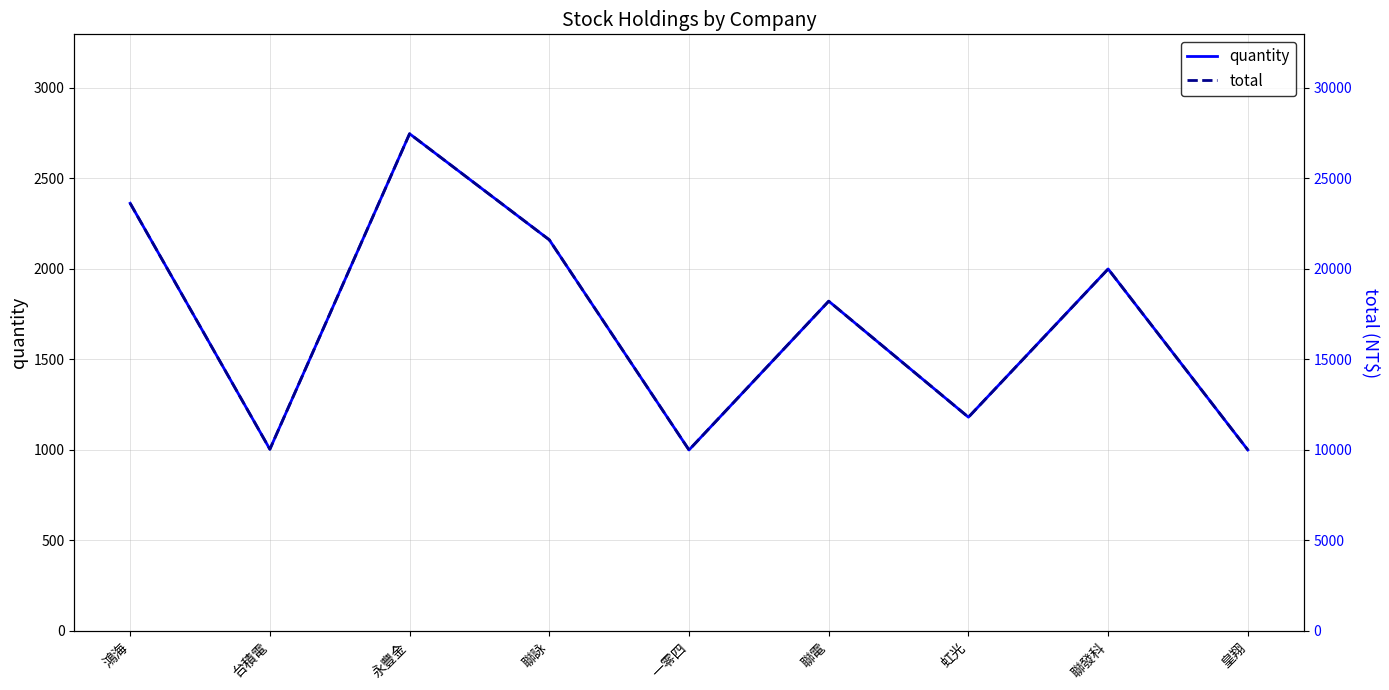

What is the label of the 9th point from the right?

鴻海